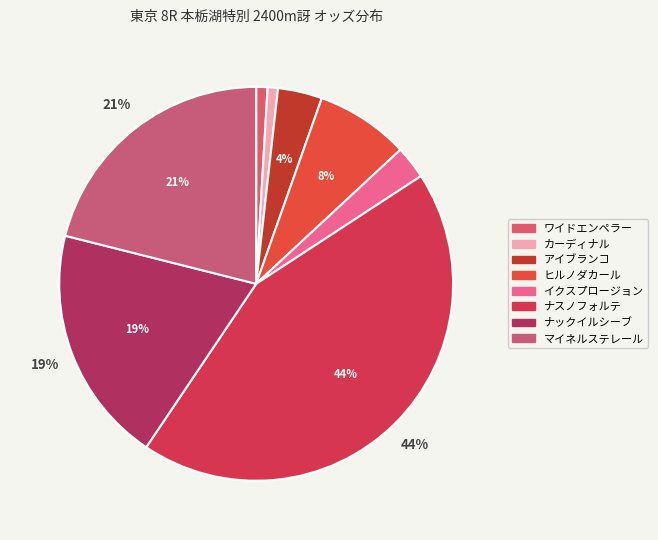

How many segments does this pie chart have?

8